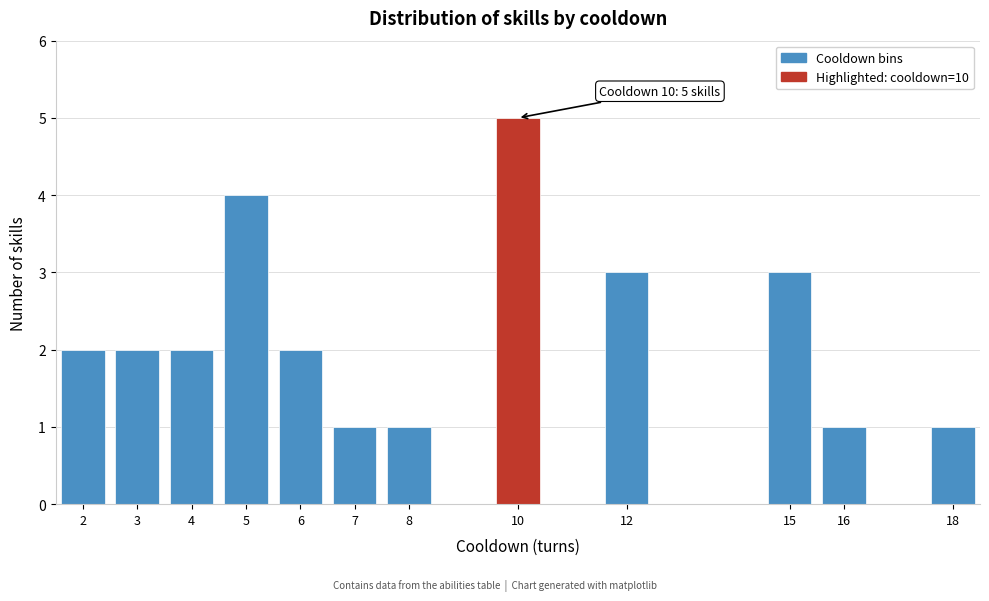

Reading left to right, what are all the values shown in this chart?

2	2	2	4	2	1	1	5	3	3	1	1